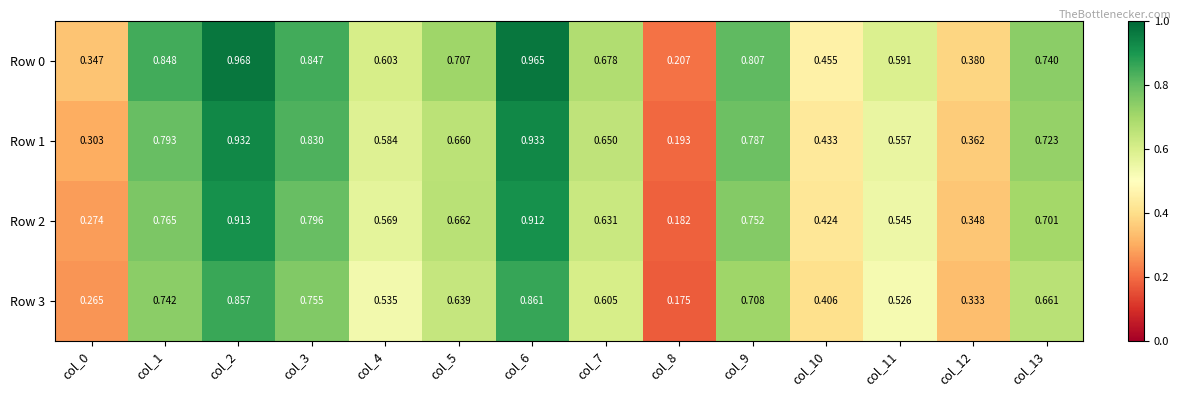

Is the value of Row 0 at col_2 greater than the value of Row 1 at col_11?

Yes